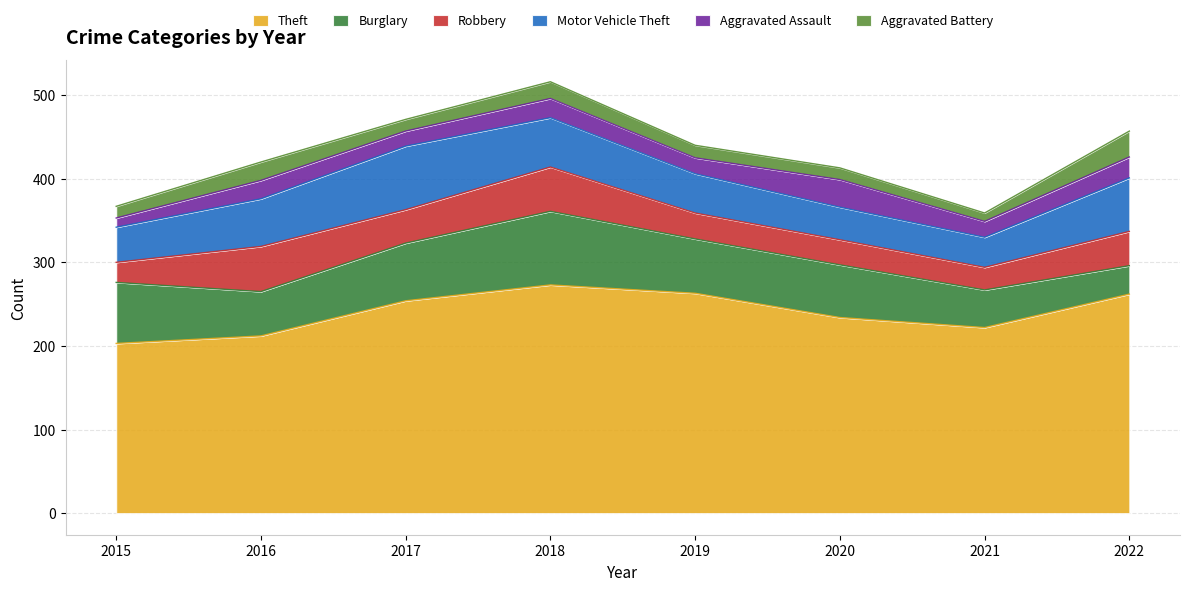

Rank the categories by Aggravated Assault value from highest to lowest.

2020, 2022, 2018, 2016, 2019, 2021, 2017, 2015